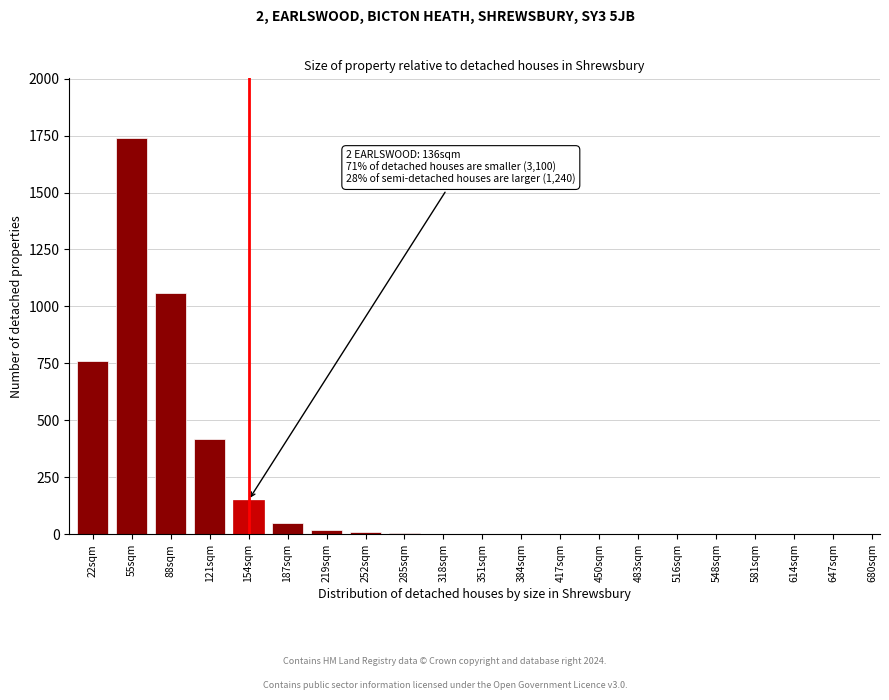

At which category does the chart reach its peak across all series?

55sqm